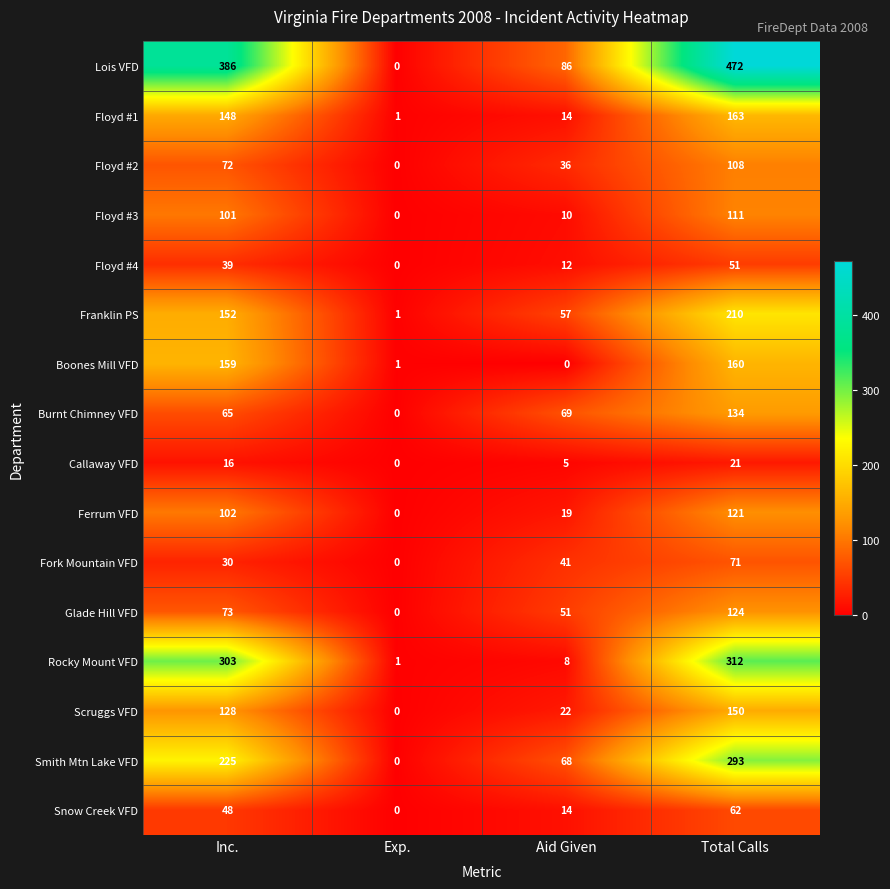

What is the difference between the highest and lowest values at Inc.?

370